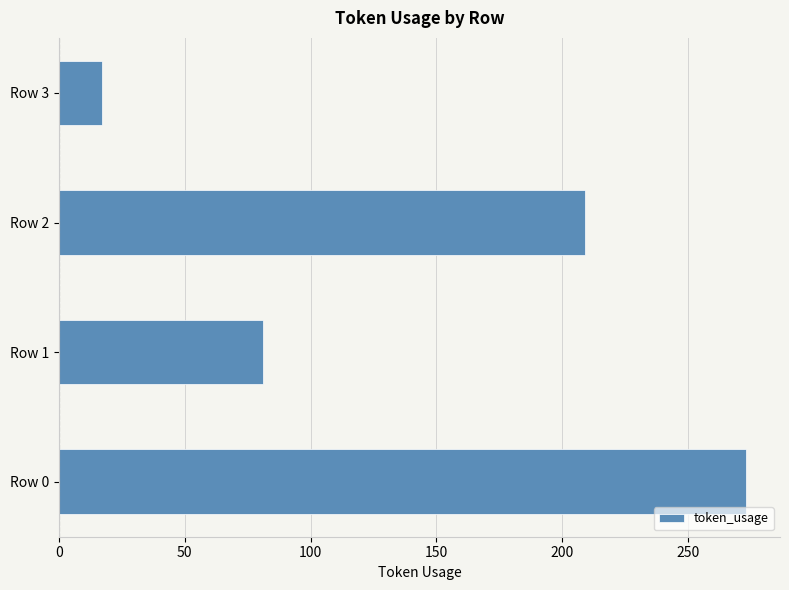

Is it true that the value at Row 2 is 209?

True